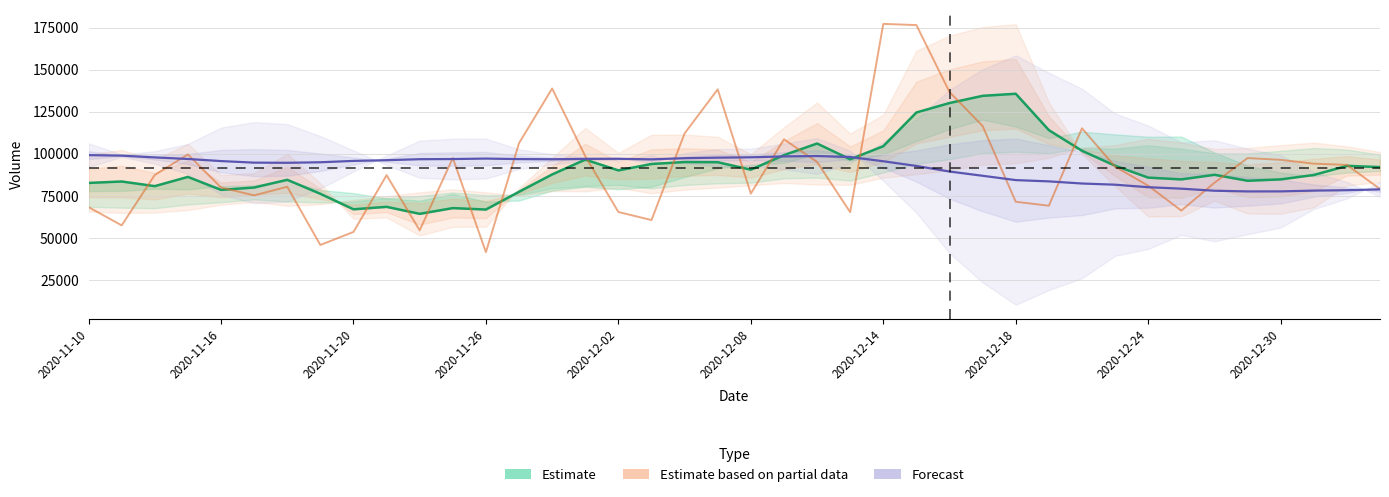

What is the label of the 34th point from the left?

2020-12-25